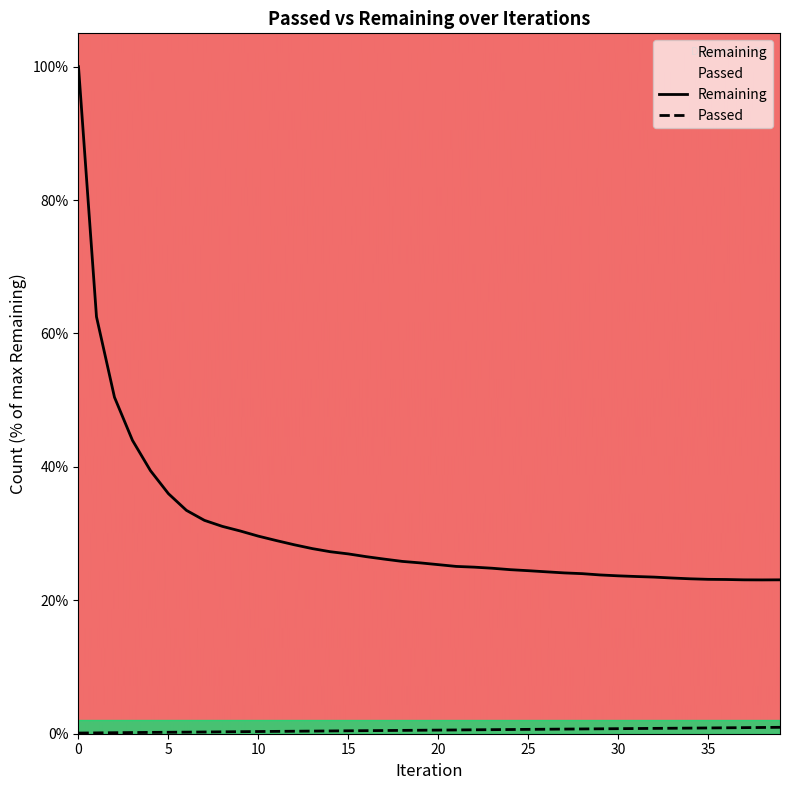

What is the difference between the maximum and second lowest values in the Remaining series?

76.9